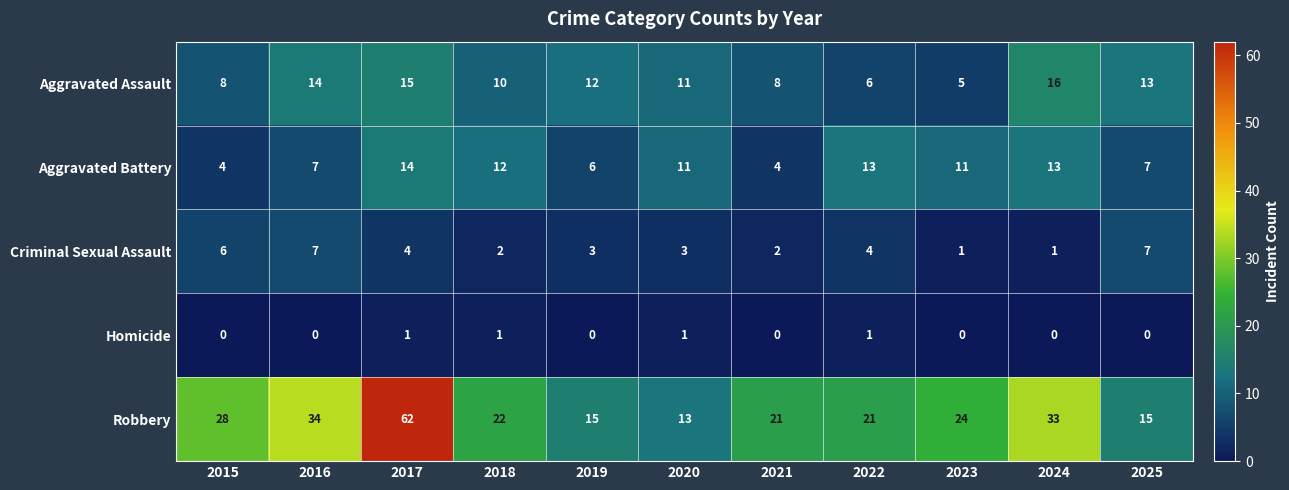

How many data points in Aggravated Battery are less than 11?

5